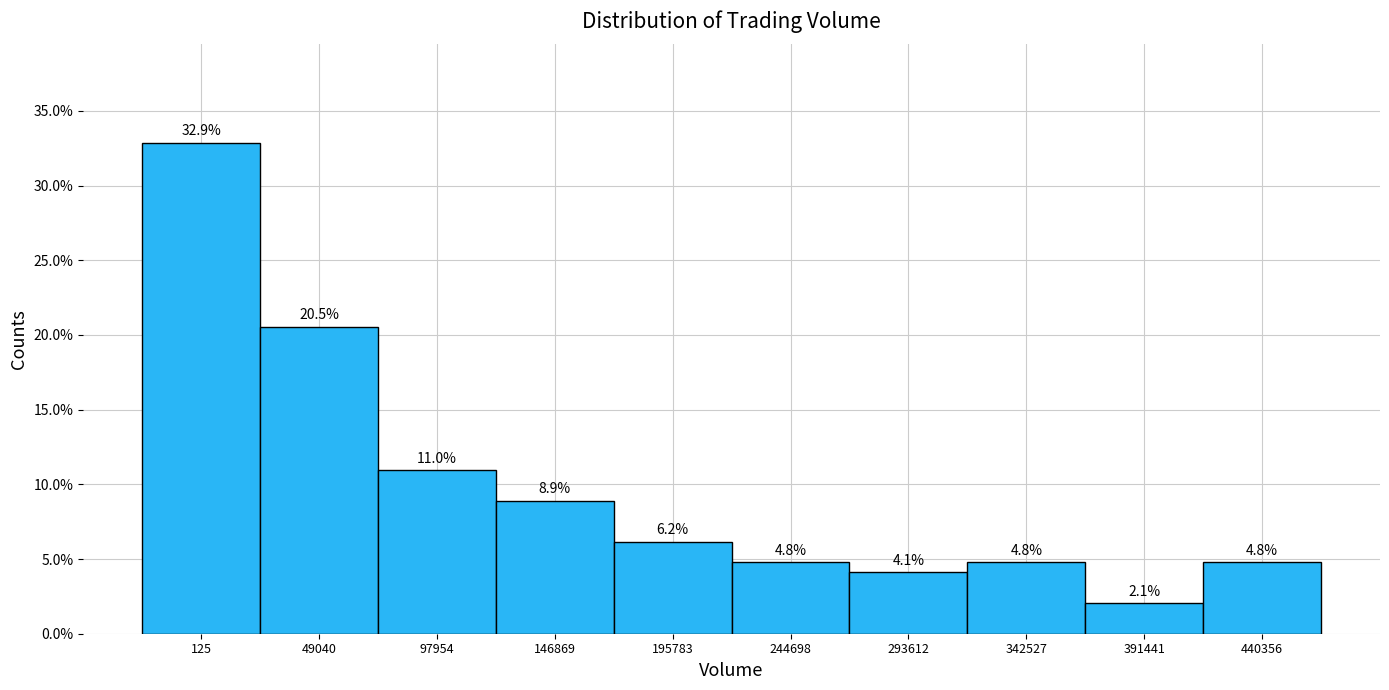

Are the bars horizontal?

No